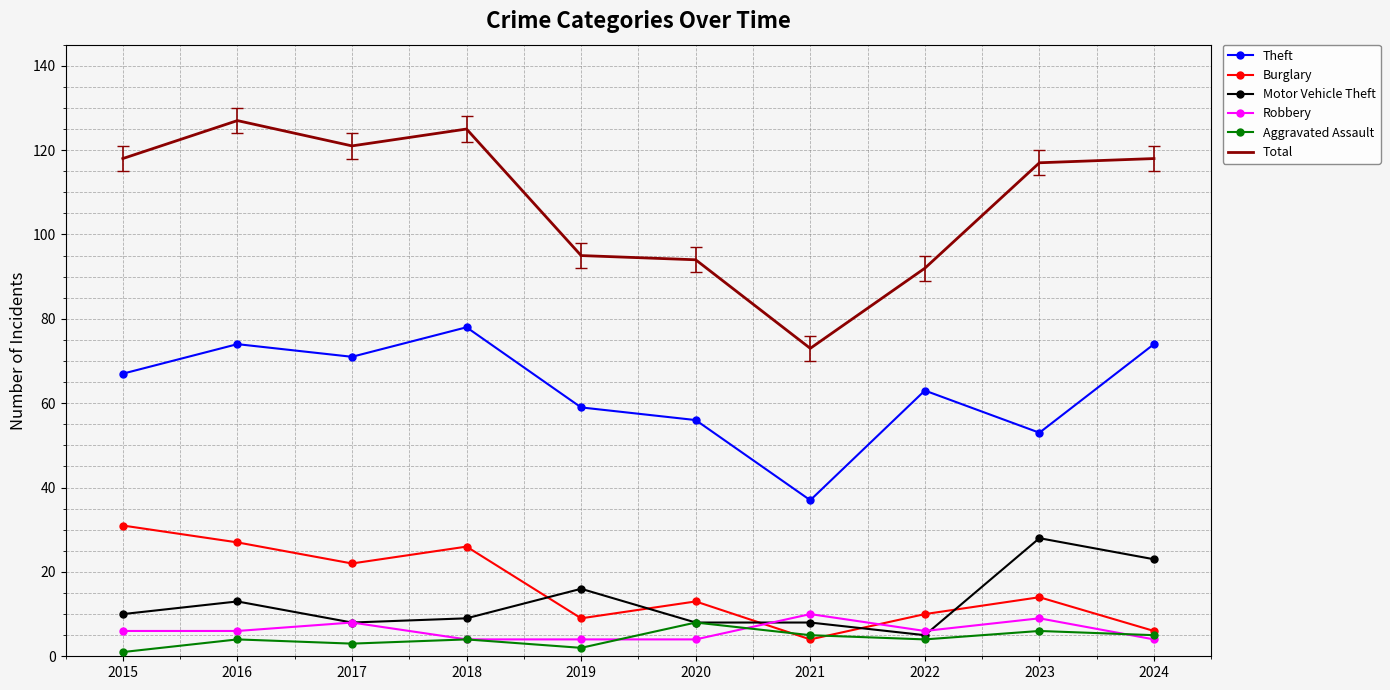

Read the Total value at 2015.

118